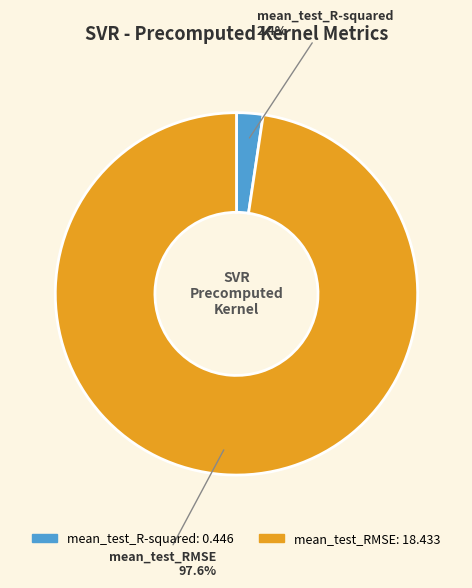

To the nearest percent, what percentage of the pie is mean_test_RMSE?

98%